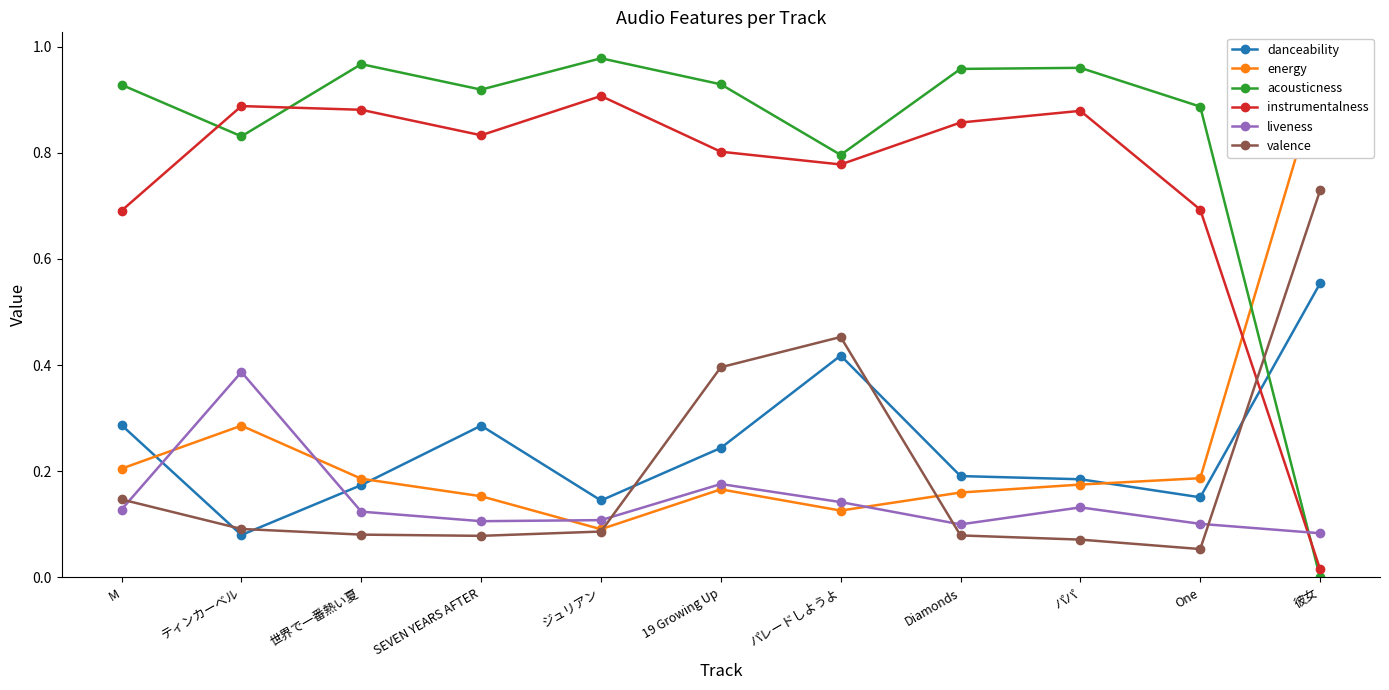

How many interior local peaks does the liveness series have?

3